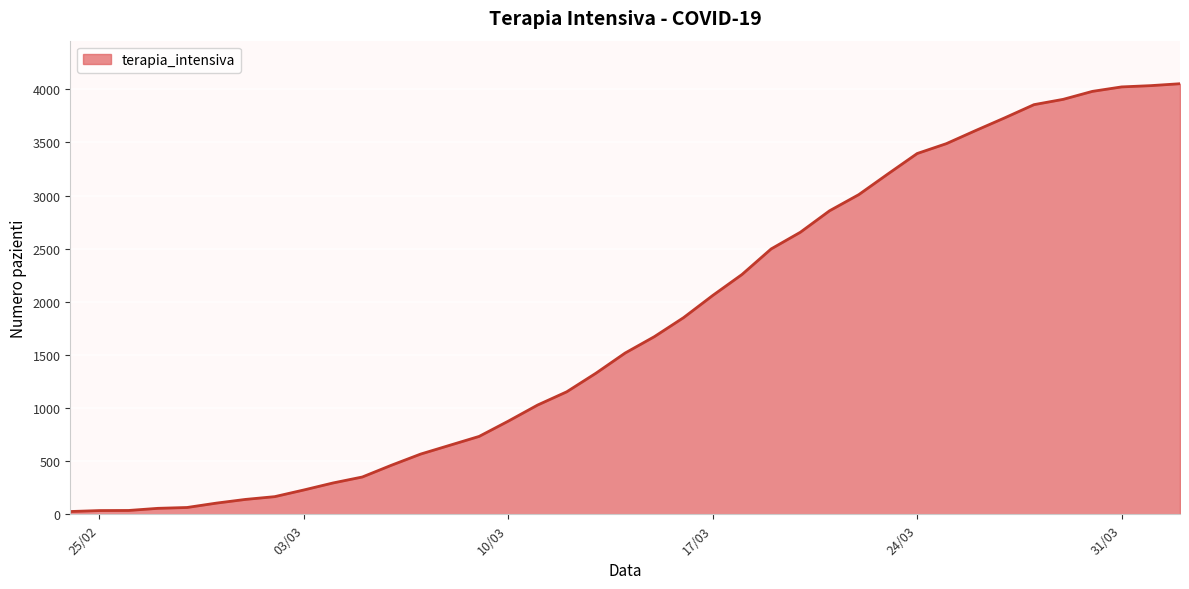

What is the greatest value displayed?

4053